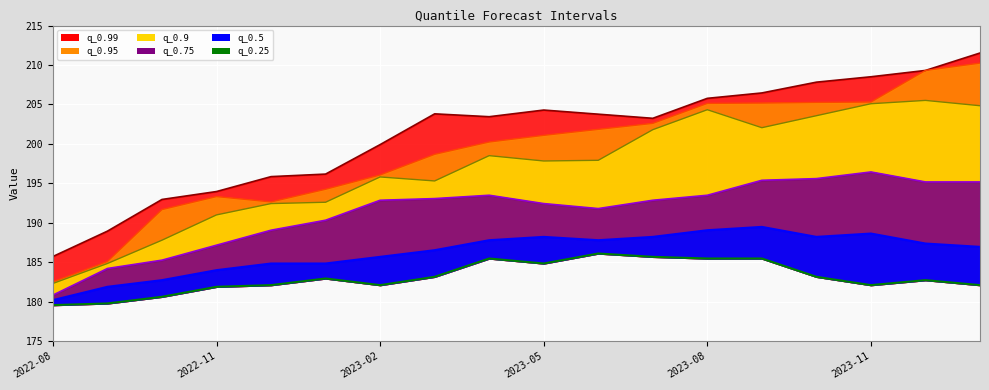

What is the change in value from 2022-11 to 2023-11?

+0.2